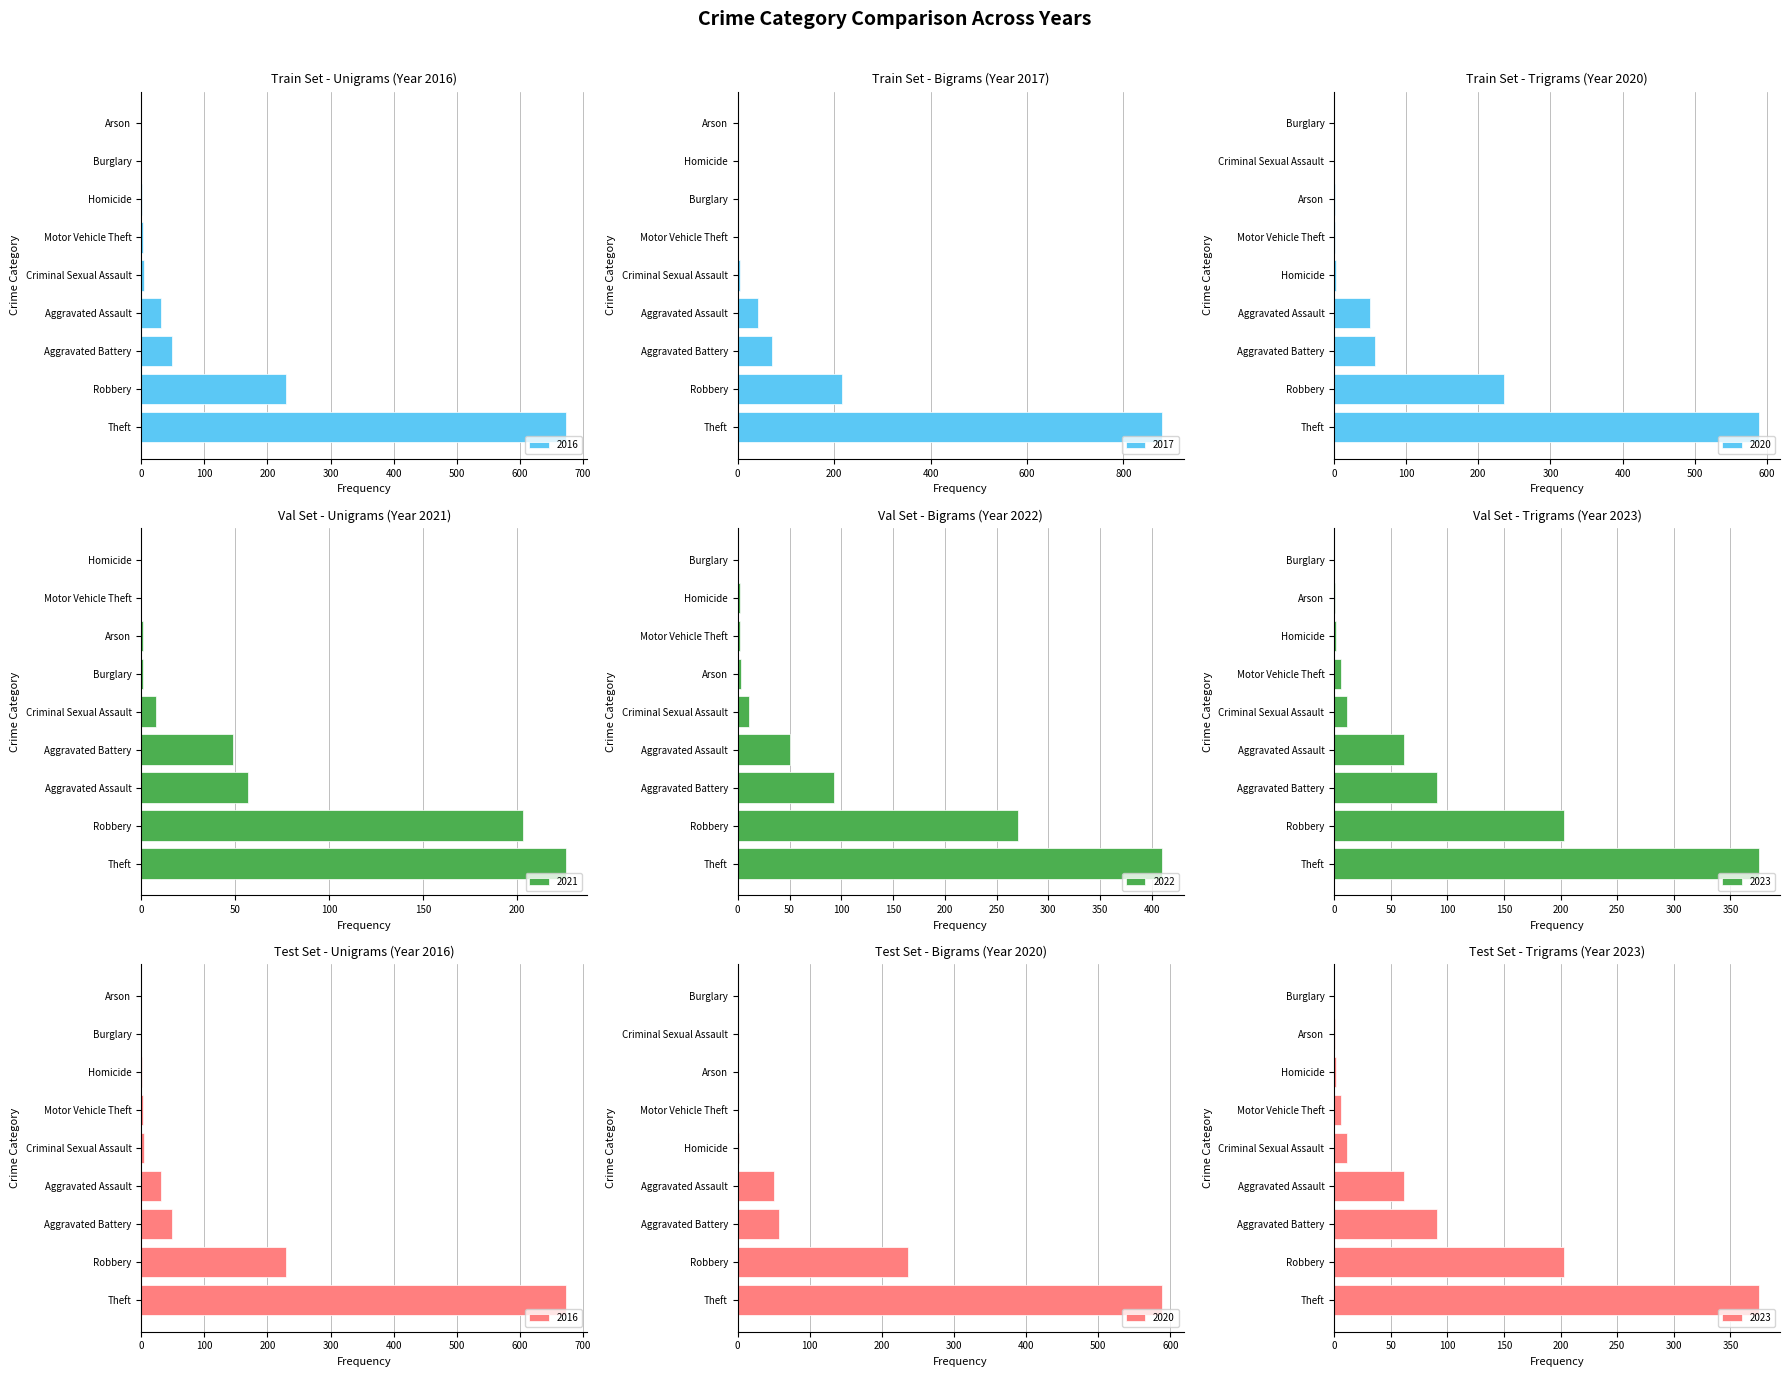

Are the bars horizontal?

Yes